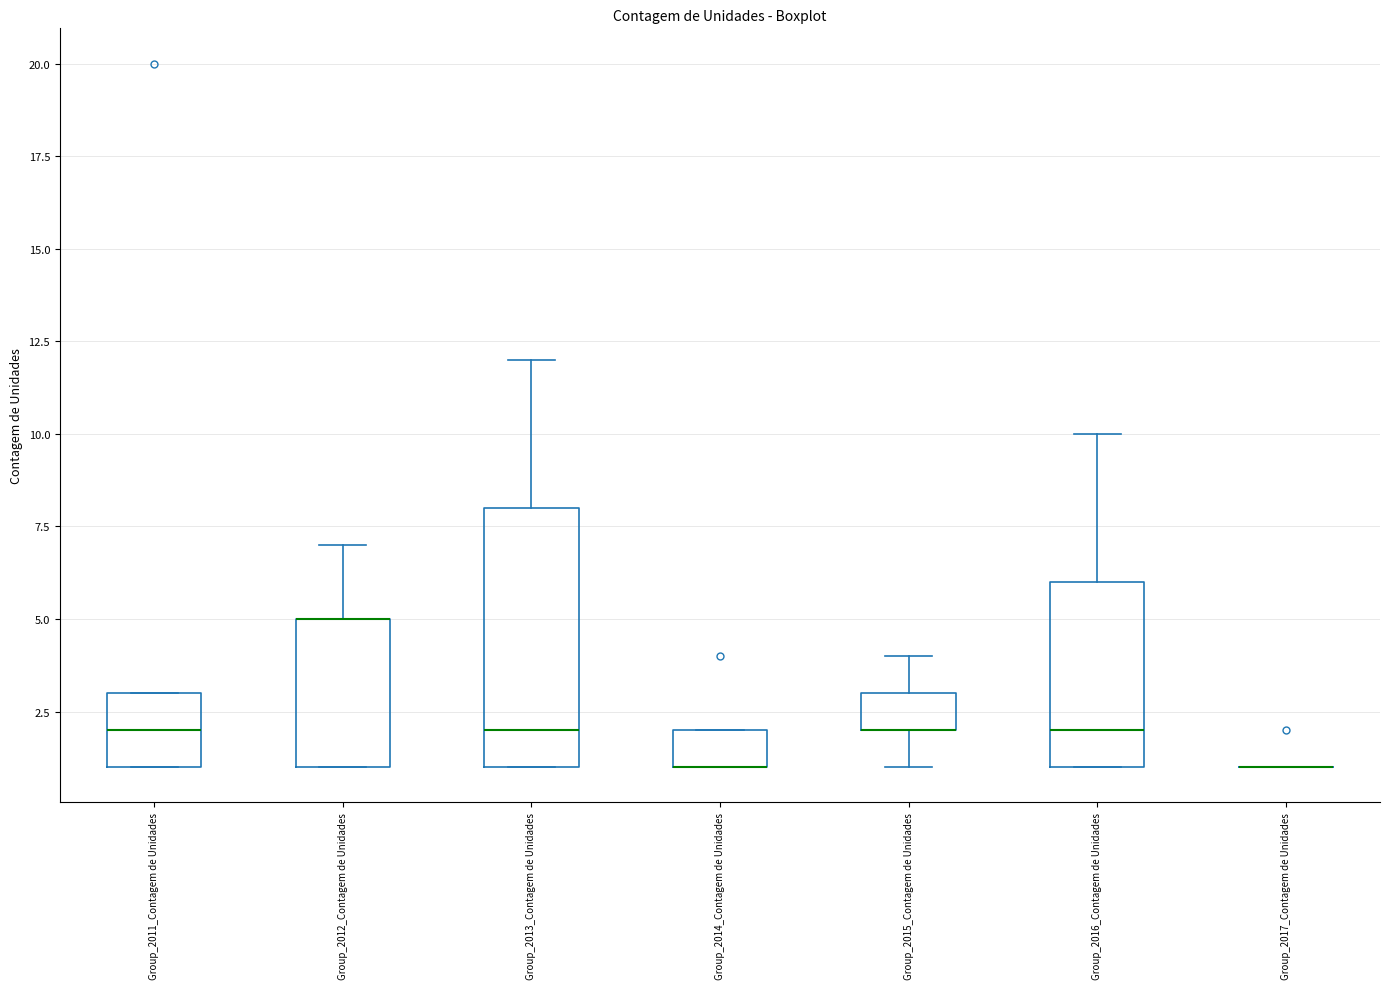

Which box is the tallest, from its lower edge to its upper edge?

Group_2013_Contagem de Unidades